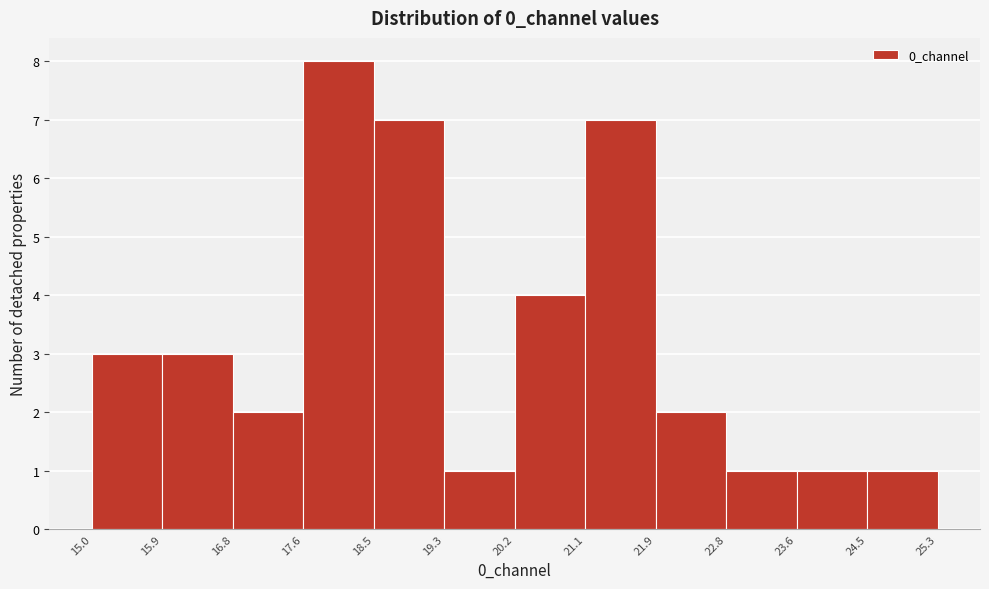

What is the height of the bar covering 19.3 to 20.2 on the x-axis? The values are not printed on the chart, so give them approximately, as read against the axis.

1